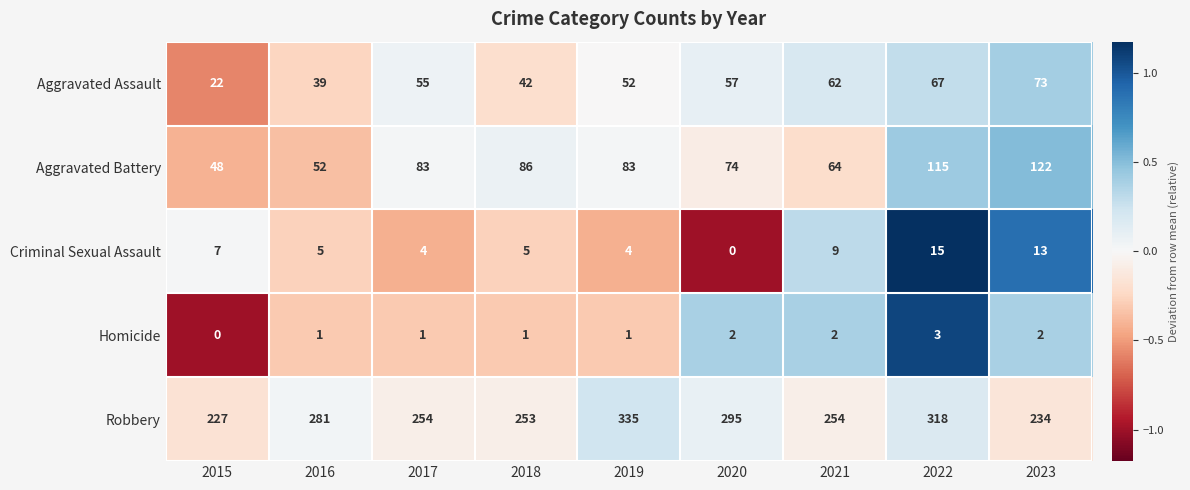

Count the number of categories in the chart.

9